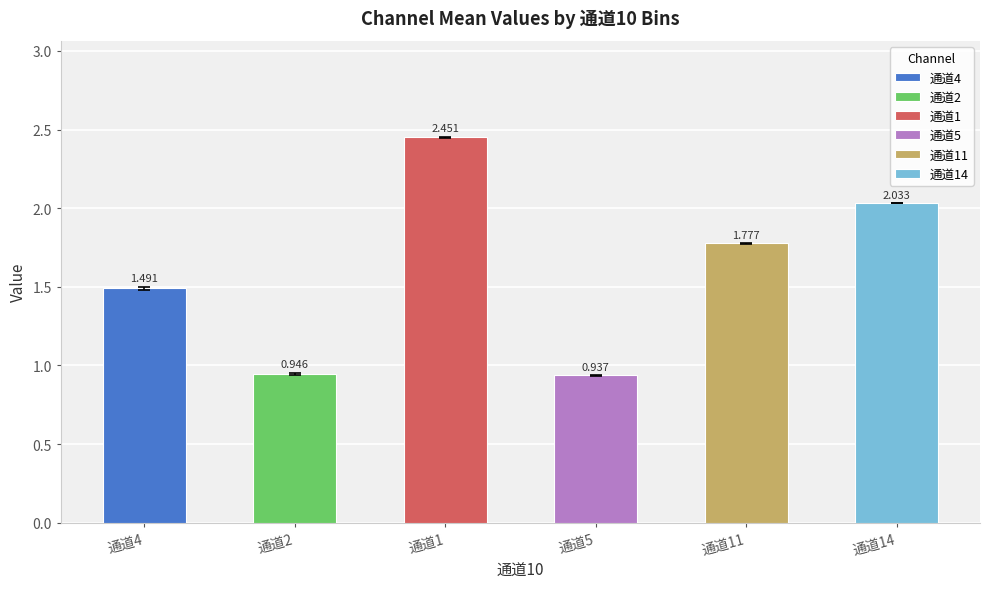

What are all the series names shown in the legend?

通道4, 通道2, 通道1, 通道5, 通道11, 通道14